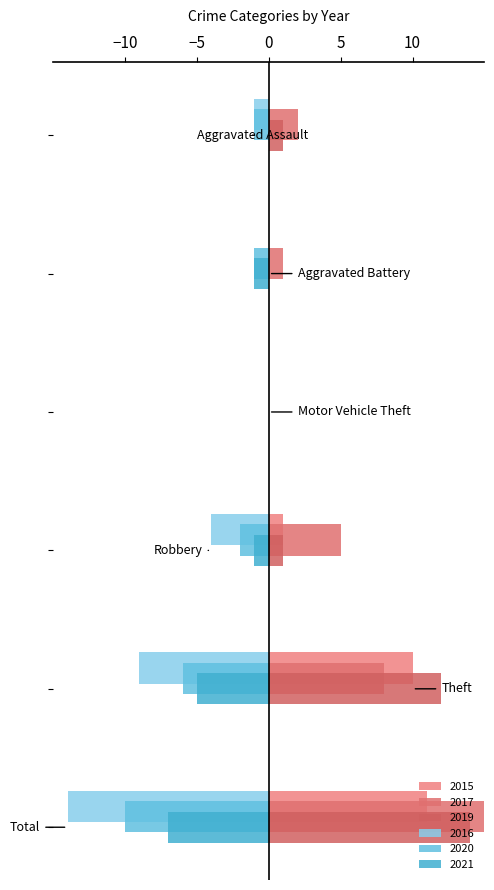

What is the smallest value displayed?

-14